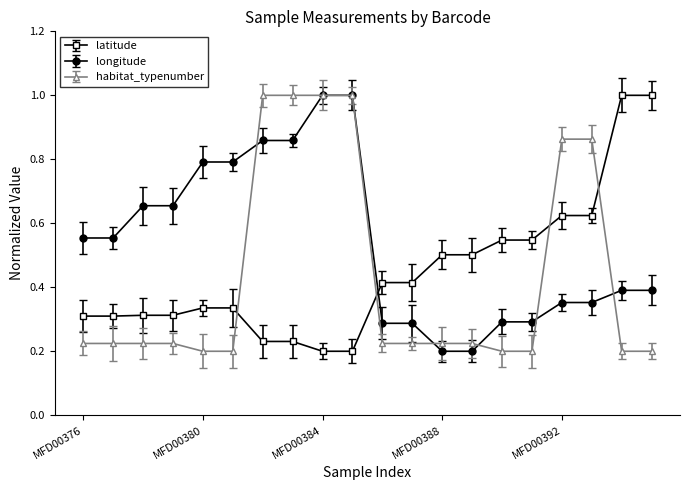

After their last crossing, which series has the higher values: habitat_typenumber or longitude?

longitude